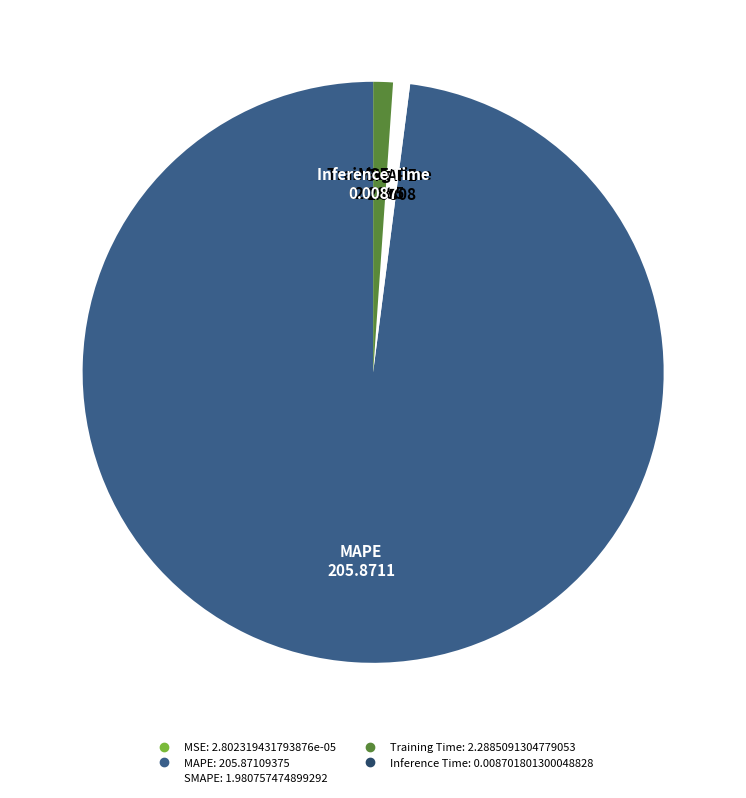

Is there a majority slice in this chart?

Yes